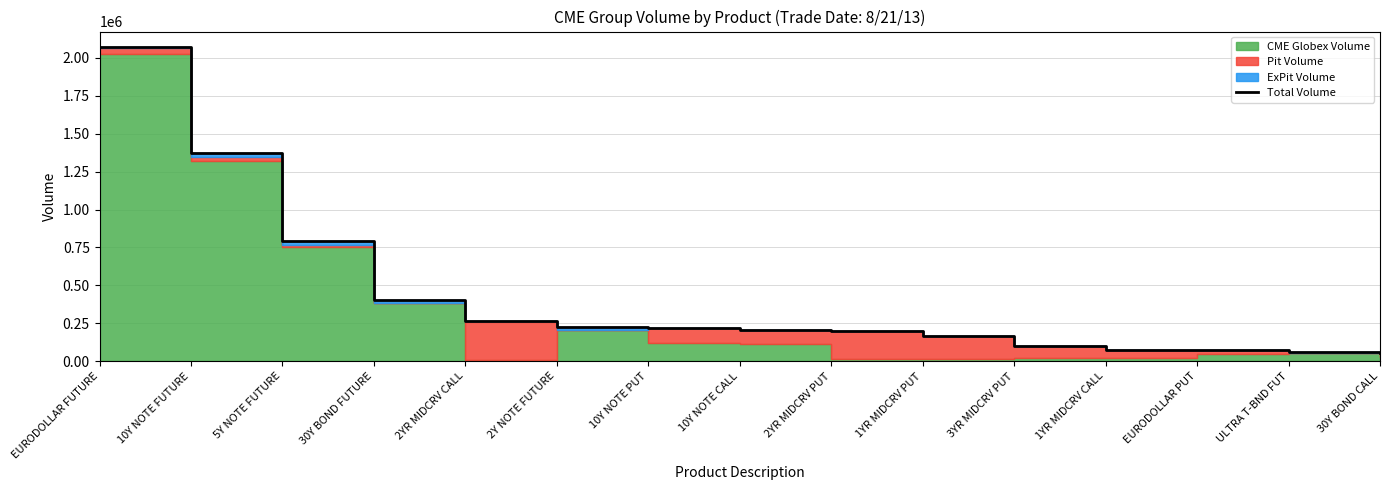

Is it true that the value at 10Y NOTE PUT is 116713?

False